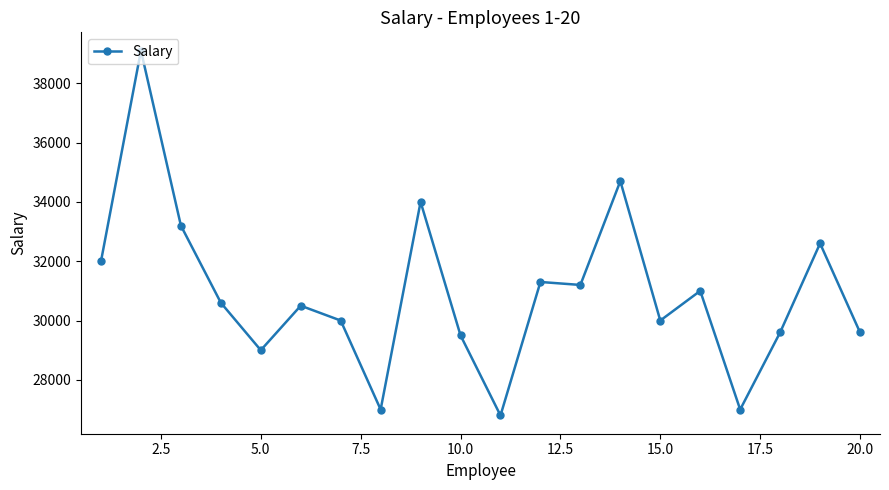

What is the maximum value shown in the chart?

39100